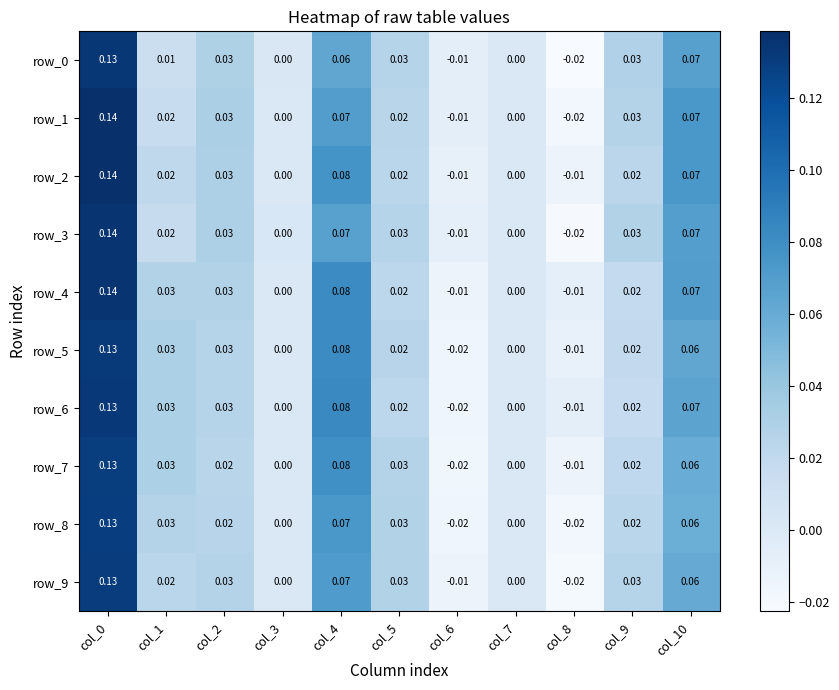

Is the value of row_5 at col_1 greater than the value of row_0 at col_7?

Yes